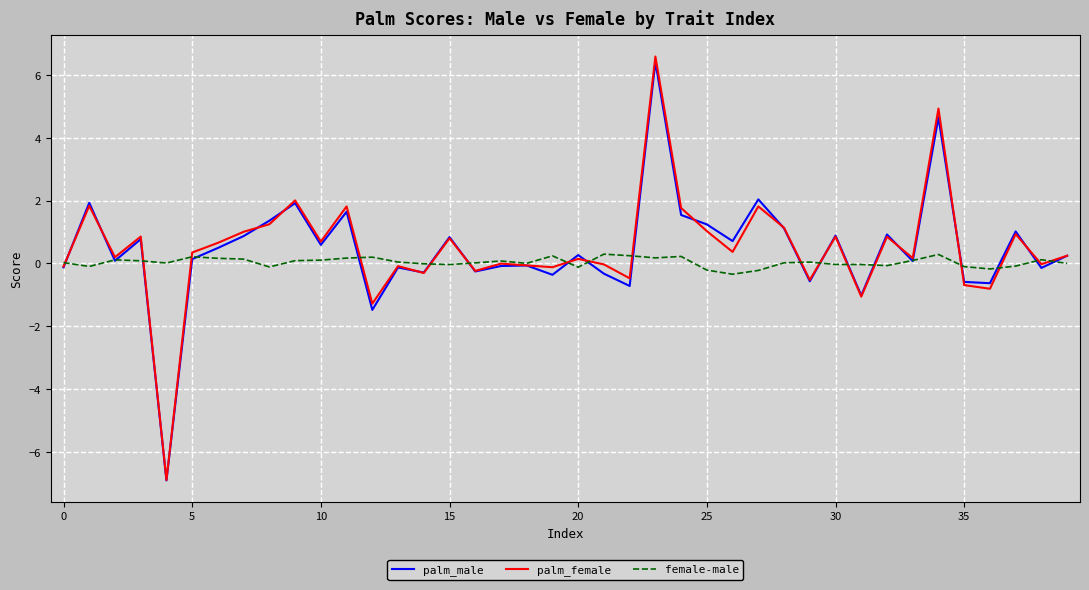

What is the greatest value displayed?

6.6